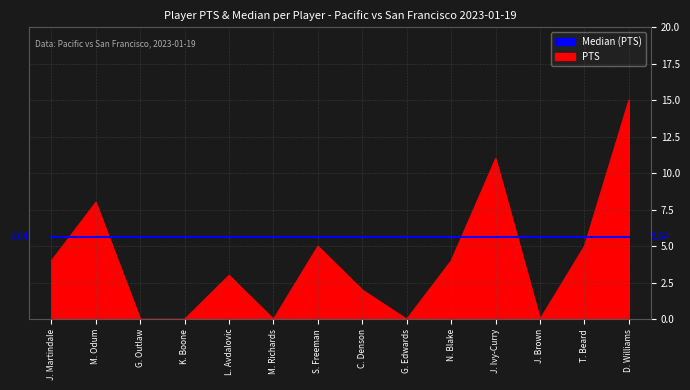

Which category has the highest value across all series?

D. Williams